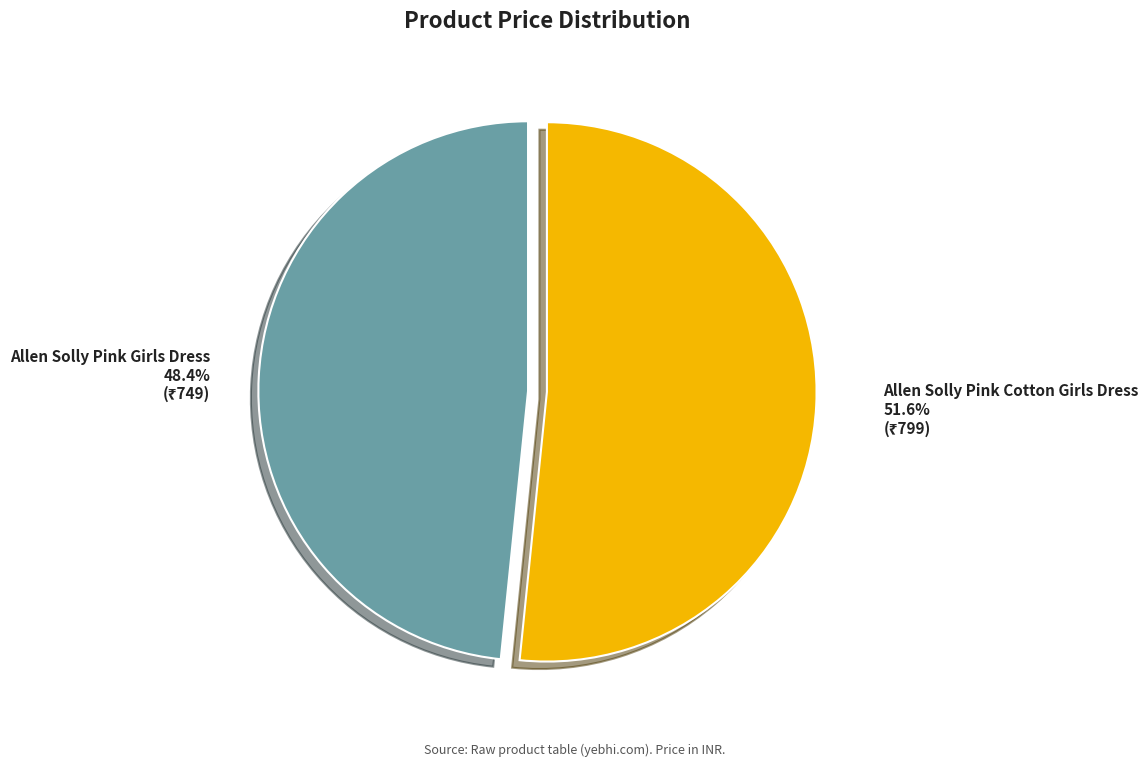

Between Allen Solly Pink Girls Dress and Allen Solly Pink Cotton Girls Dress, which is larger?

Allen Solly Pink Cotton Girls Dress